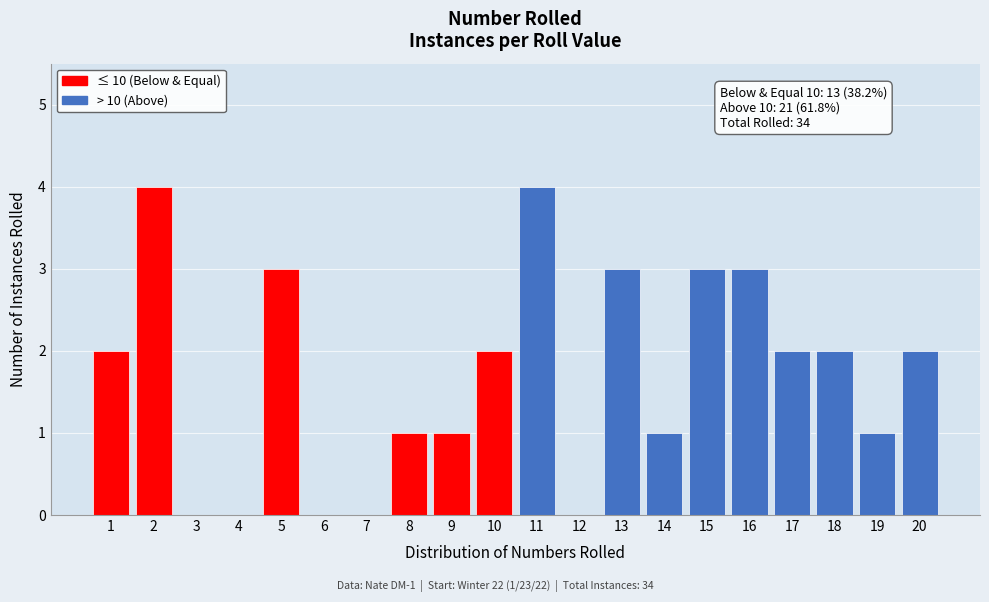

Reading left to right, transcribe all the data shown in this chart.

1=2	2=4	3=0	4=0	5=3	6=0	7=0	8=1	9=1	10=2	11=4	12=0	13=3	14=1	15=3	16=3	17=2	18=2	19=1	20=2